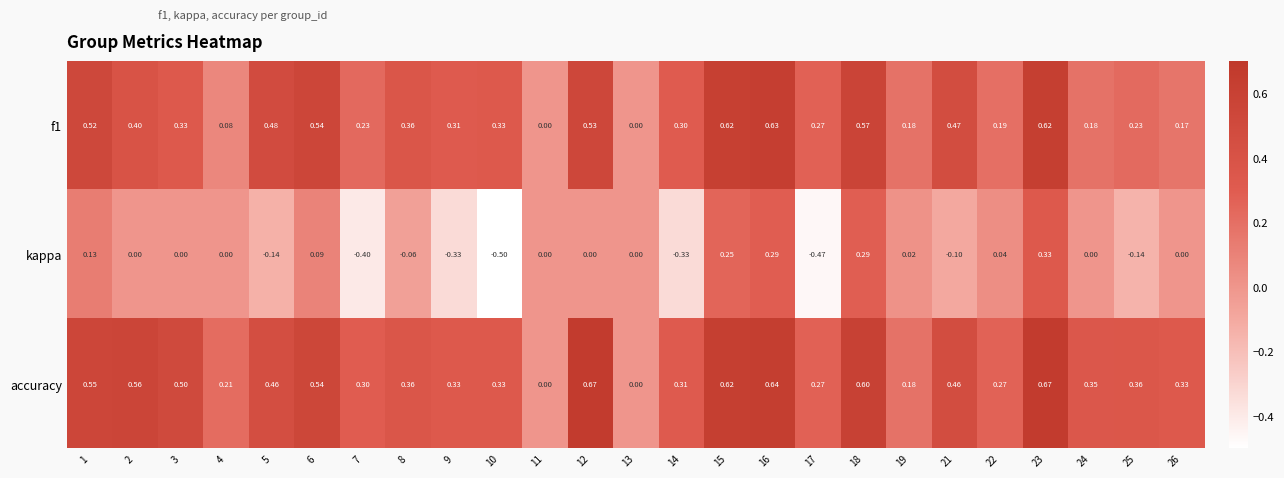

Is the value of kappa at 19 greater than the value of accuracy at 26?

No